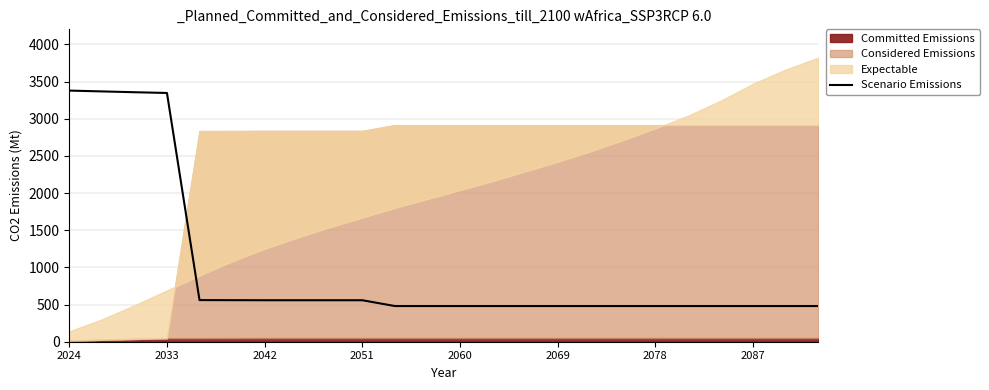

How many data points does each series have?

24